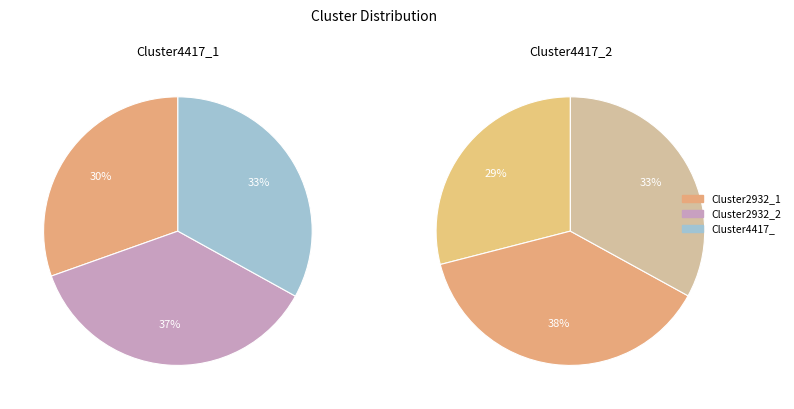

What is the largest slice in the pie chart?

Cluster2932_2